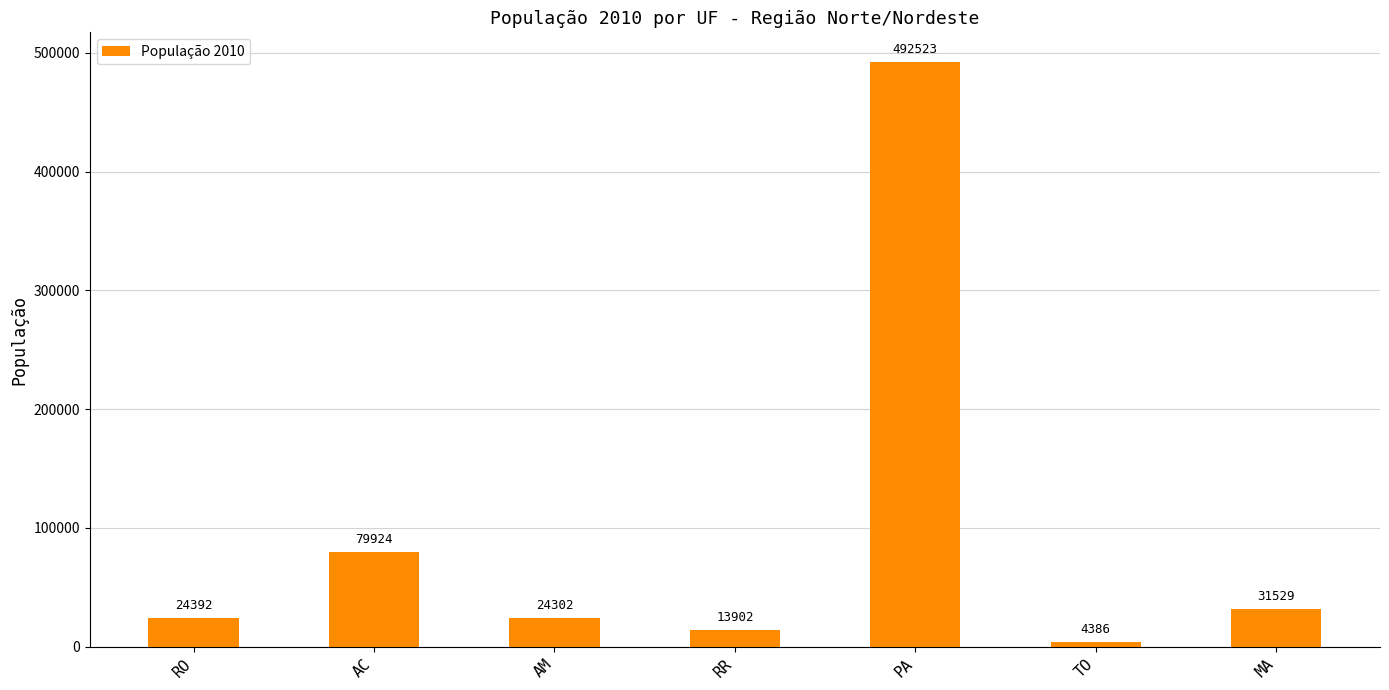

What is the minimum value shown in the chart?

4386